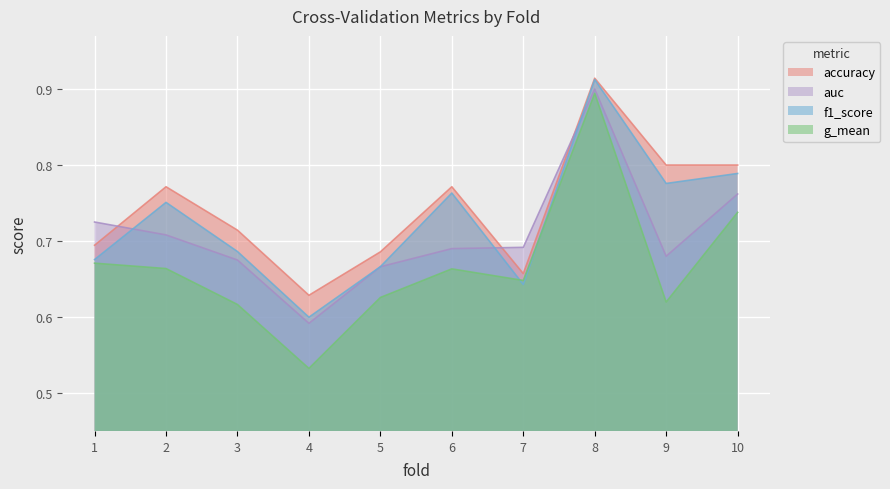

True or false: f1_score and g_mean cross at least once.

True